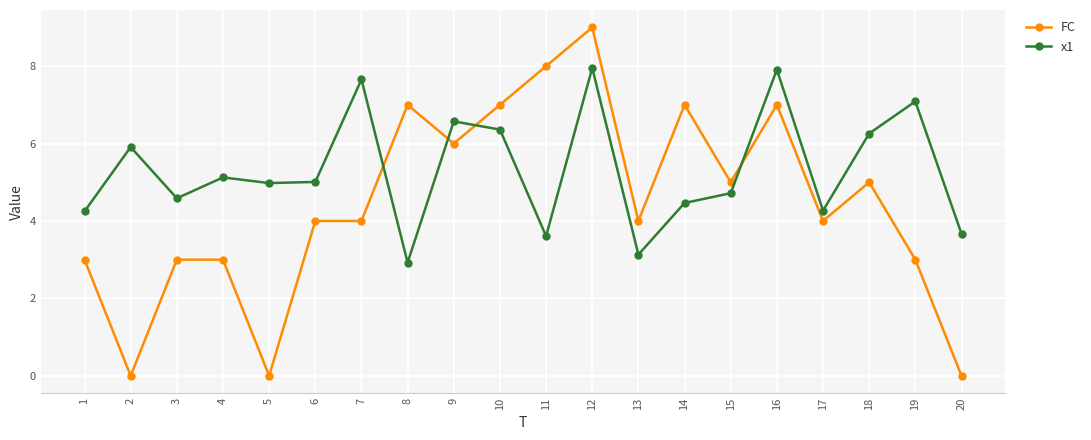

Which series has the widest spread of values?

FC